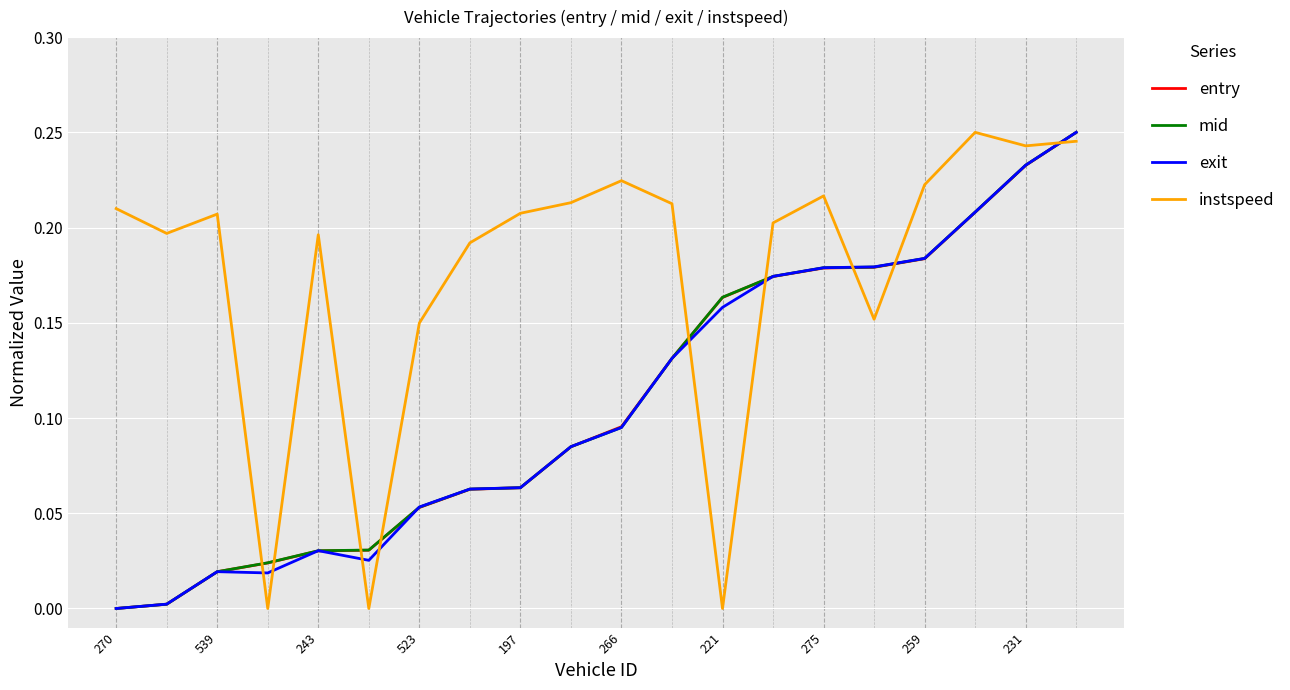

Which series has the largest total across all categories?

instspeed